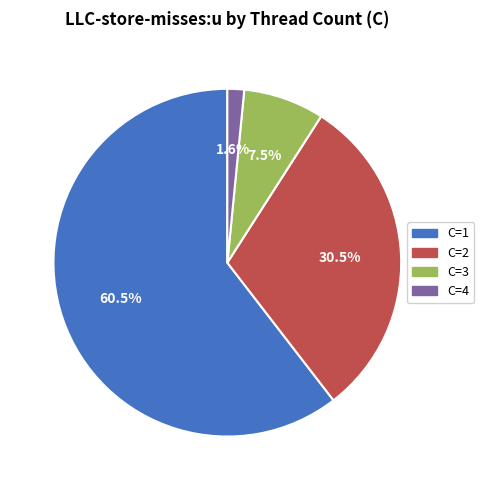

Does any single category account for the majority?

Yes